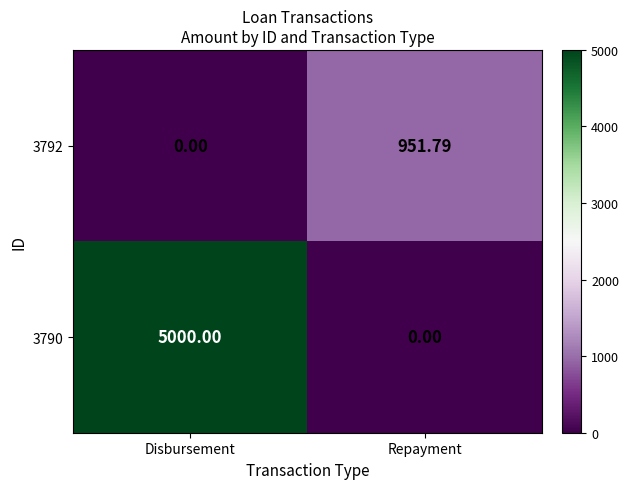

What is the difference between the highest and lowest values at Disbursement?

5000.0